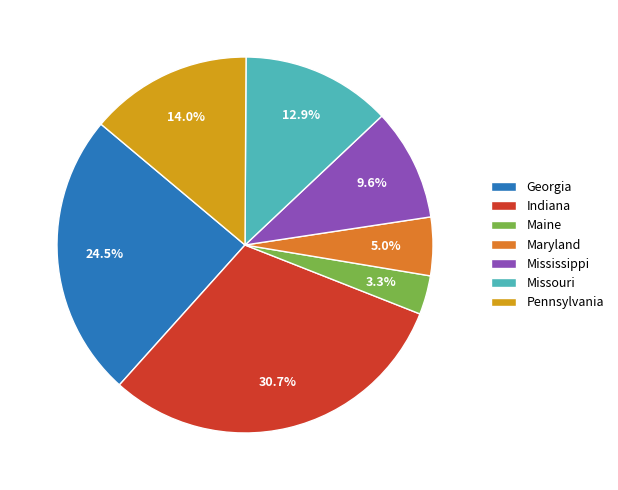

How much of the chart is everything except Maryland?

95.0%